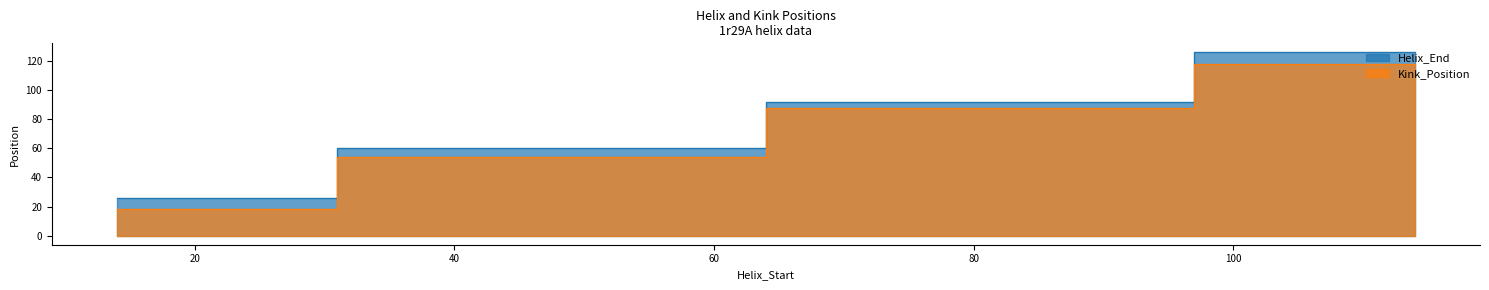

What is the maximum value for Kink_Position?

118